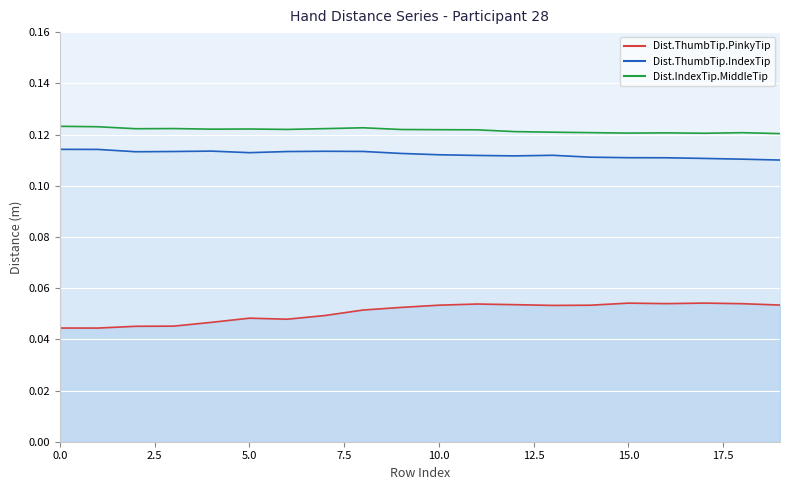

Reading right to left, what are all the values shown in this chart?

Dist.ThumbTip.PinkyTip: 0.1	0.1	0.1	0.1	0.1	0.1	0.1	0.1	0.1	0.1	0.1	0.1	0.0	0.0	0.0	0.0	0.0	0.0	0.0	0.0
Dist.ThumbTip.IndexTip: 0.1	0.1	0.1	0.1	0.1	0.1	0.1	0.1	0.1	0.1	0.1	0.1	0.1	0.1	0.1	0.1	0.1	0.1	0.1	0.1
Dist.IndexTip.MiddleTip: 0.1	0.1	0.1	0.1	0.1	0.1	0.1	0.1	0.1	0.1	0.1	0.1	0.1	0.1	0.1	0.1	0.1	0.1	0.1	0.1